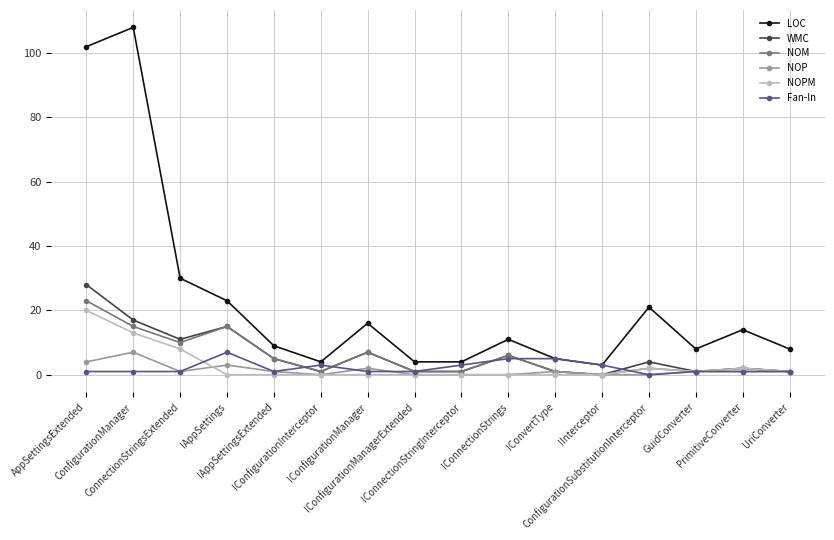

At how many categories does at least one series exceed 91?

2